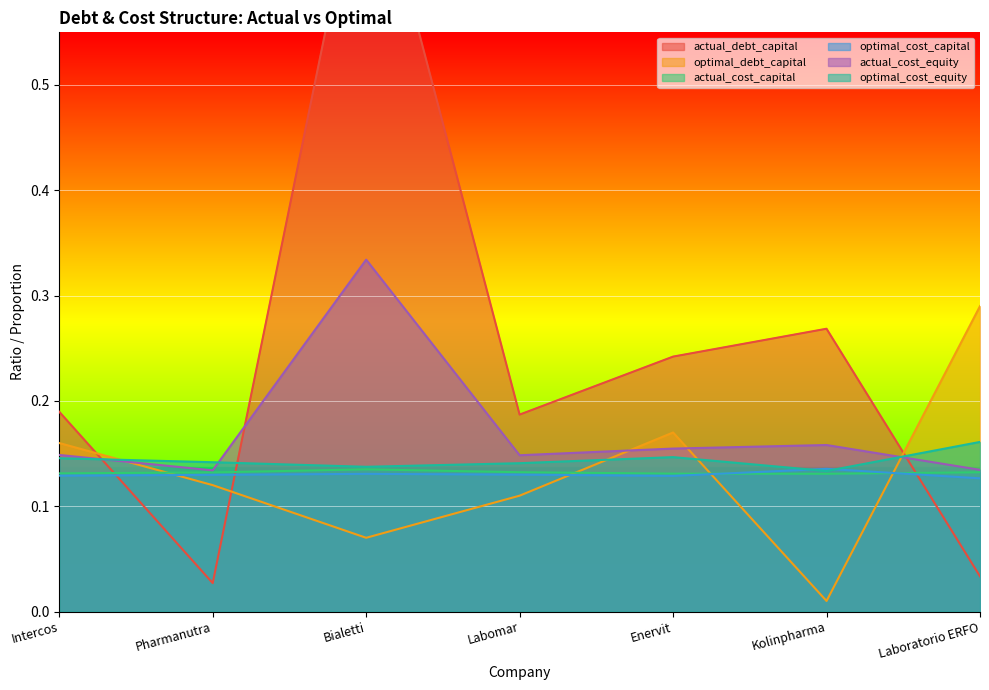

Rank the categories by optimal_cost_capital value from lowest to highest.

Laboratorio ERFO, Enervit, Intercos, Pharmanutra, Labomar, Bialetti, Kolinpharma